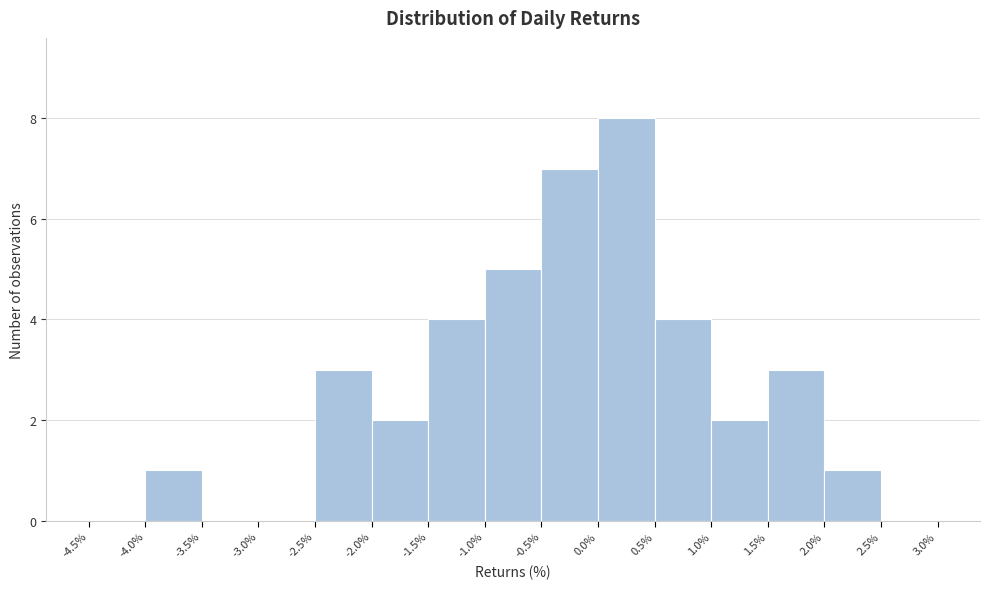

Which range on the x-axis has the tallest bar?

0.0% to 0.5%